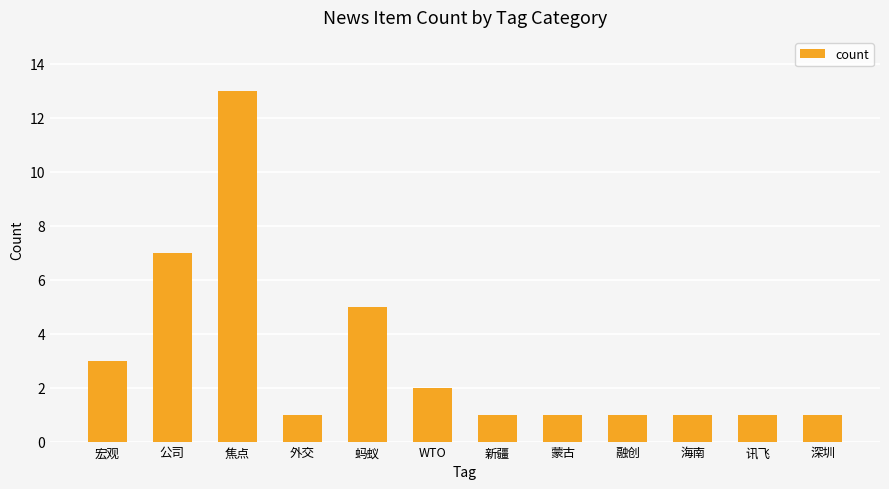

Reading left to right, transcribe all the data shown in this chart.

3	7	13	1	5	2	1	1	1	1	1	1